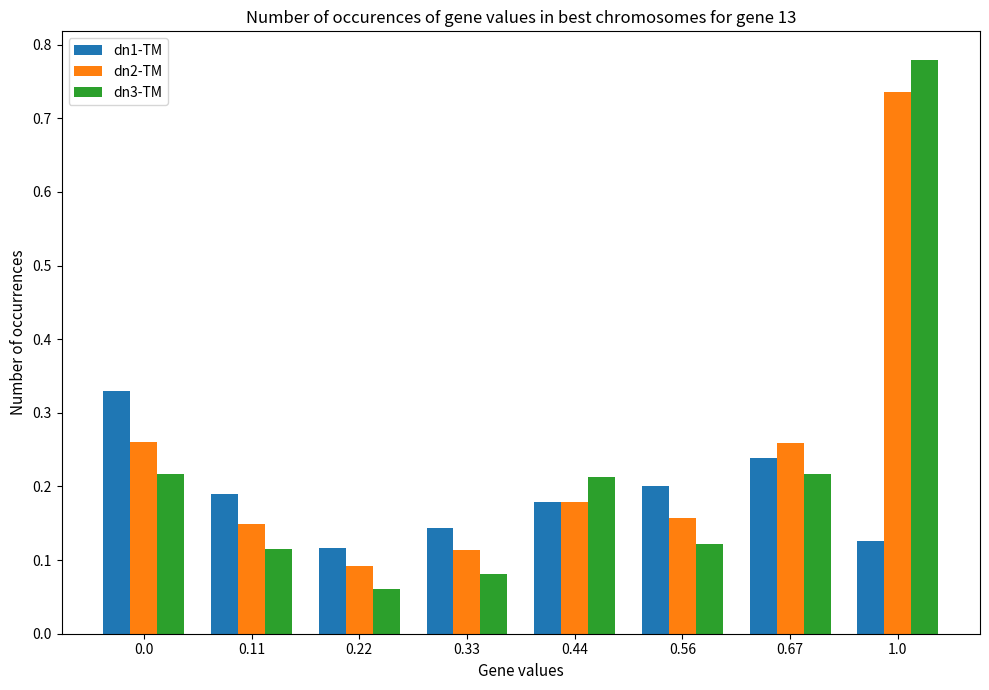

Rank the series by their maximum value, from lowest to highest.

dn1-TM, dn2-TM, dn3-TM